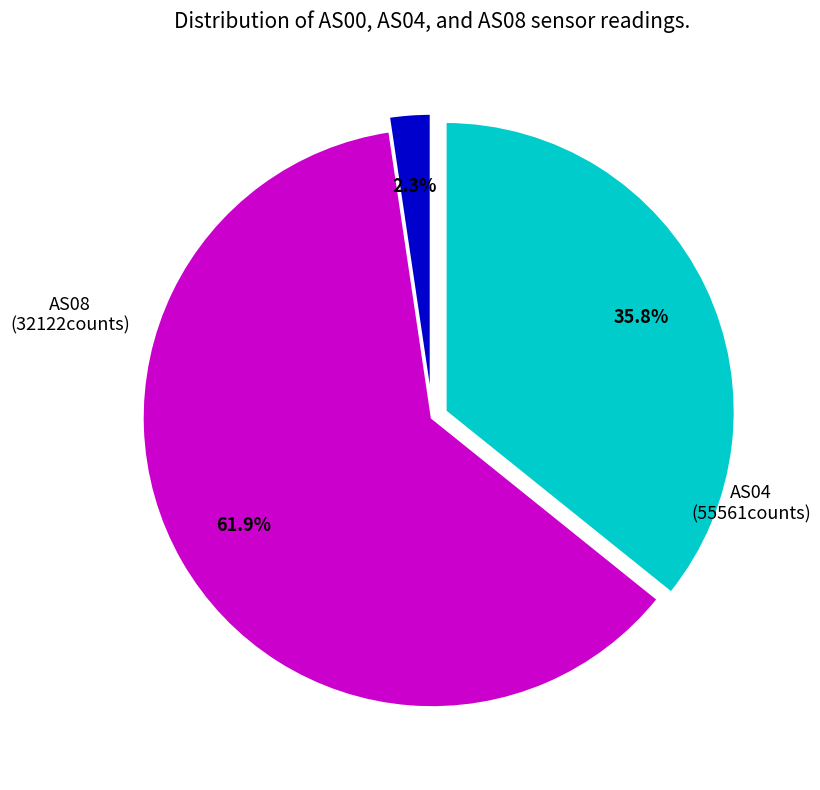

The AS08 slice represents 36% of the pie. True or false?

True